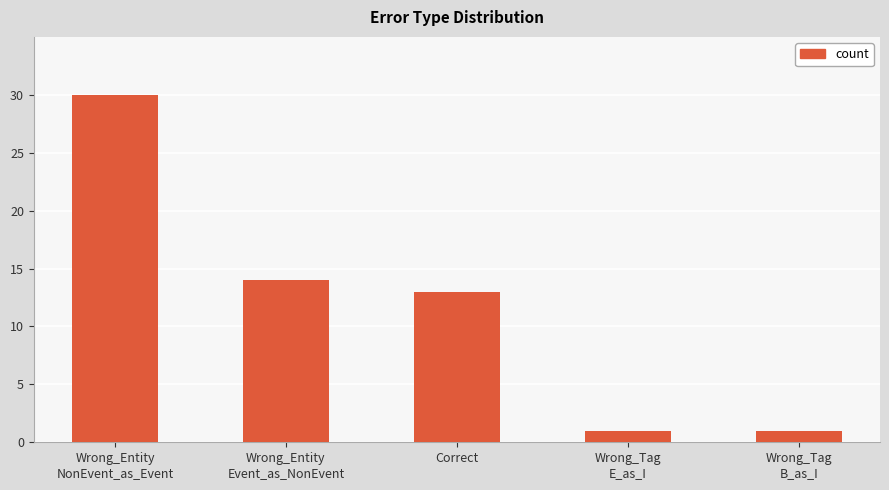

What value does the data have at Wrong_Entity
Event_as_NonEvent, to the nearest 10?

10